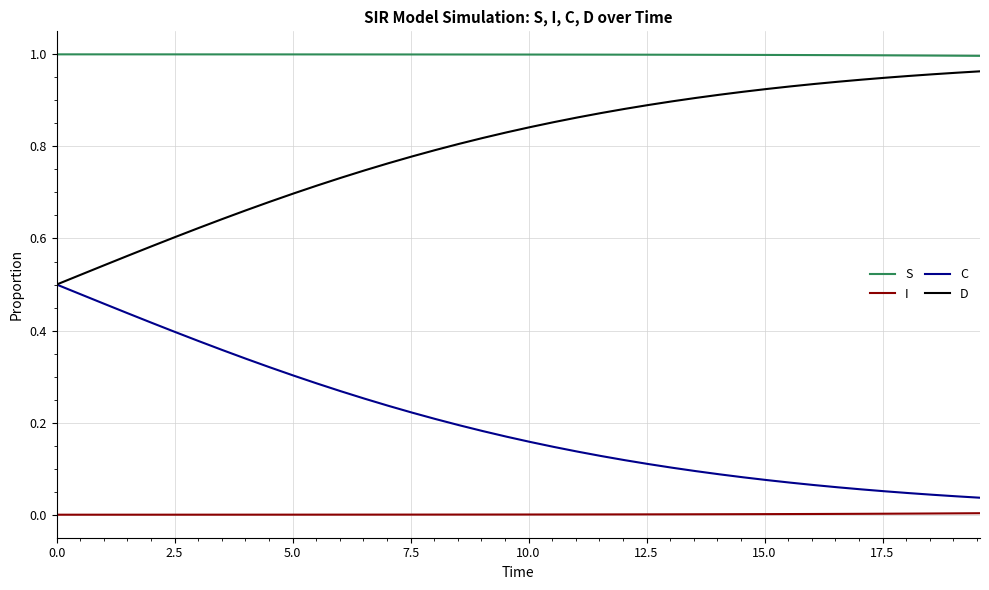

Rank the series by their average value, from highest to lowest.

S, D, C, I